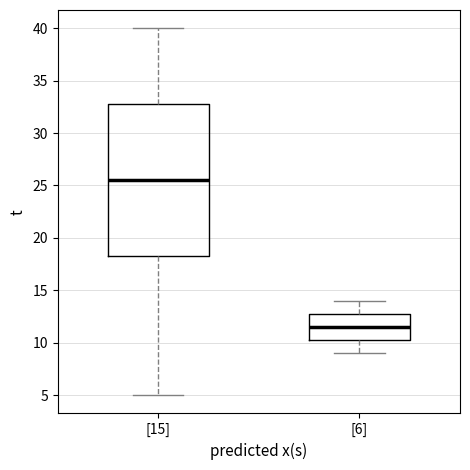

Reading left to right, read every box against the y-axis: the position of its median line, the range the box covers, and the ends of its whiskers. The values are not printed on the chart, so give them approximately, as read against the axis.

[15]: median 25.5, box 18.5 to 33.0, whiskers 5.0 to 40.0
[6]: median 11.5, box 10.5 to 13.0, whiskers 9.0 to 14.0